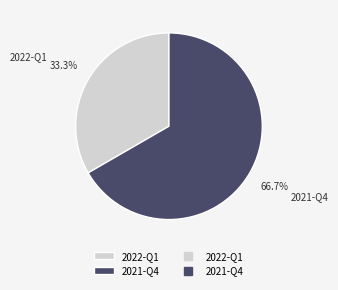

Is it true that 2021-Q4 is 58% of the pie?

False